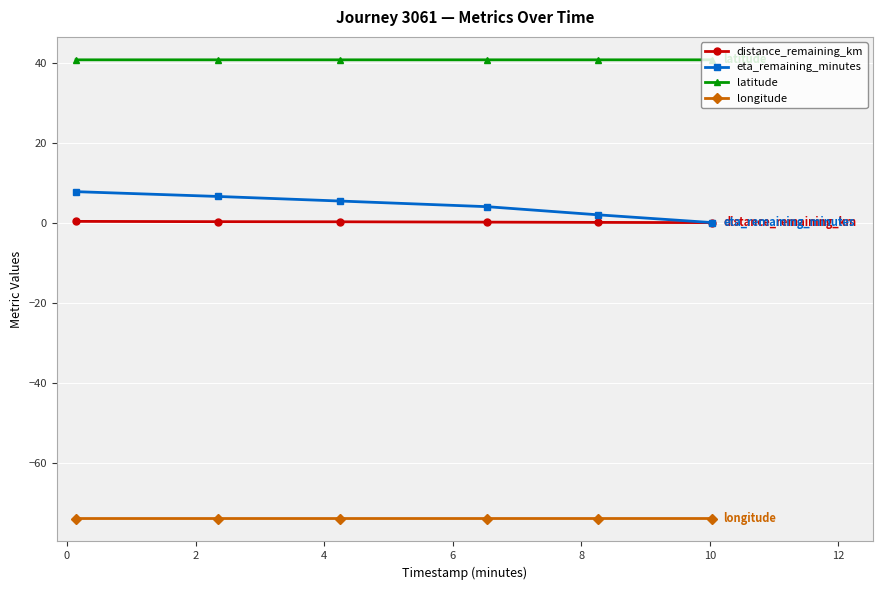

List the series in order of their peak value, lowest first.

longitude, distance_remaining_km, eta_remaining_minutes, latitude